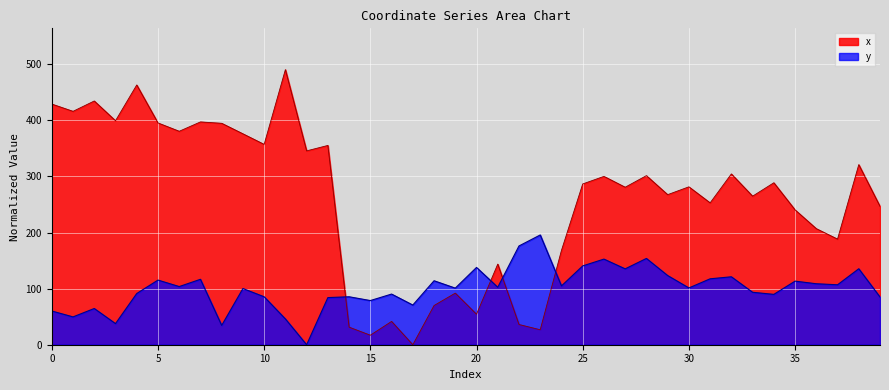

How many times do y and x cross each other?

4